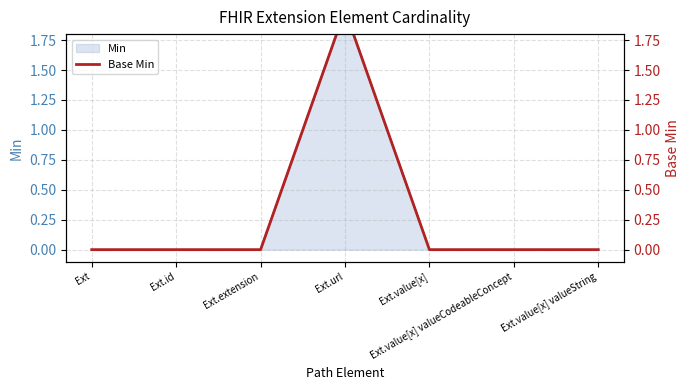

Reading right to left, extract all data points from this chart.

Ext.value[x] valueString=0	Ext.value[x] valueCodeableConcept=0	Ext.value[x]=0	Ext.url=2	Ext.extension=0	Ext.id=0	Ext=0